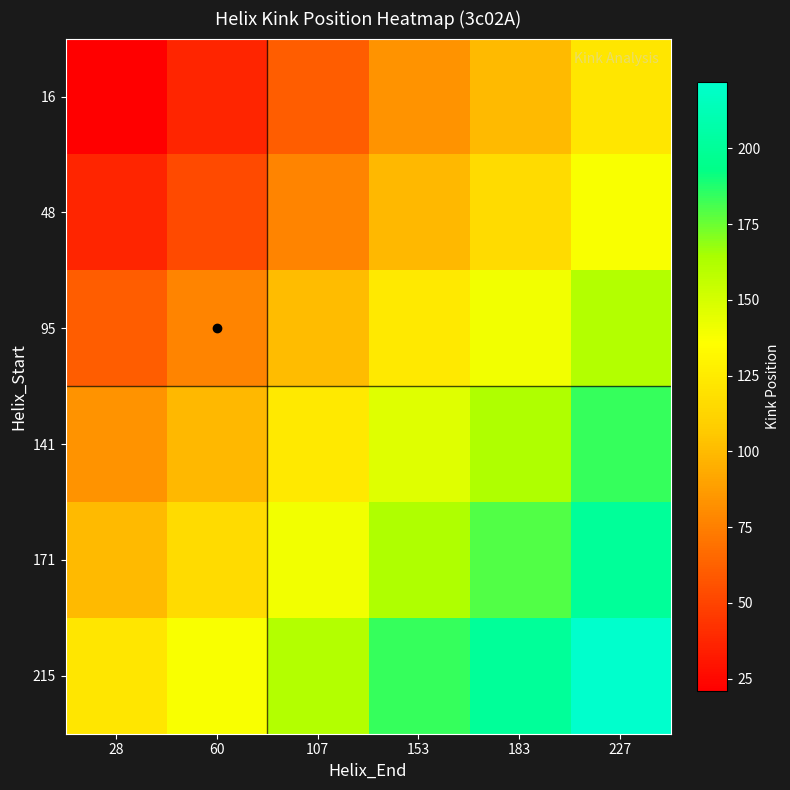

Reading left to right, transcribe all the data shown in this chart.

16: 28=21.0	60=37.0	107=61.0	153=83.5	183=100.0	227=121.5
48: 28=37.0	60=53.0	107=77.0	153=99.5	183=116.0	227=137.5
95: 28=61.0	60=77.0	107=101.0	153=123.5	183=140.0	227=161.5
141: 28=83.5	60=99.5	107=123.5	153=146.0	183=162.5	227=184.0
171: 28=100.0	60=116.0	107=140.0	153=162.5	183=179.0	227=200.5
215: 28=121.5	60=137.5	107=161.5	153=184.0	183=200.5	227=222.0